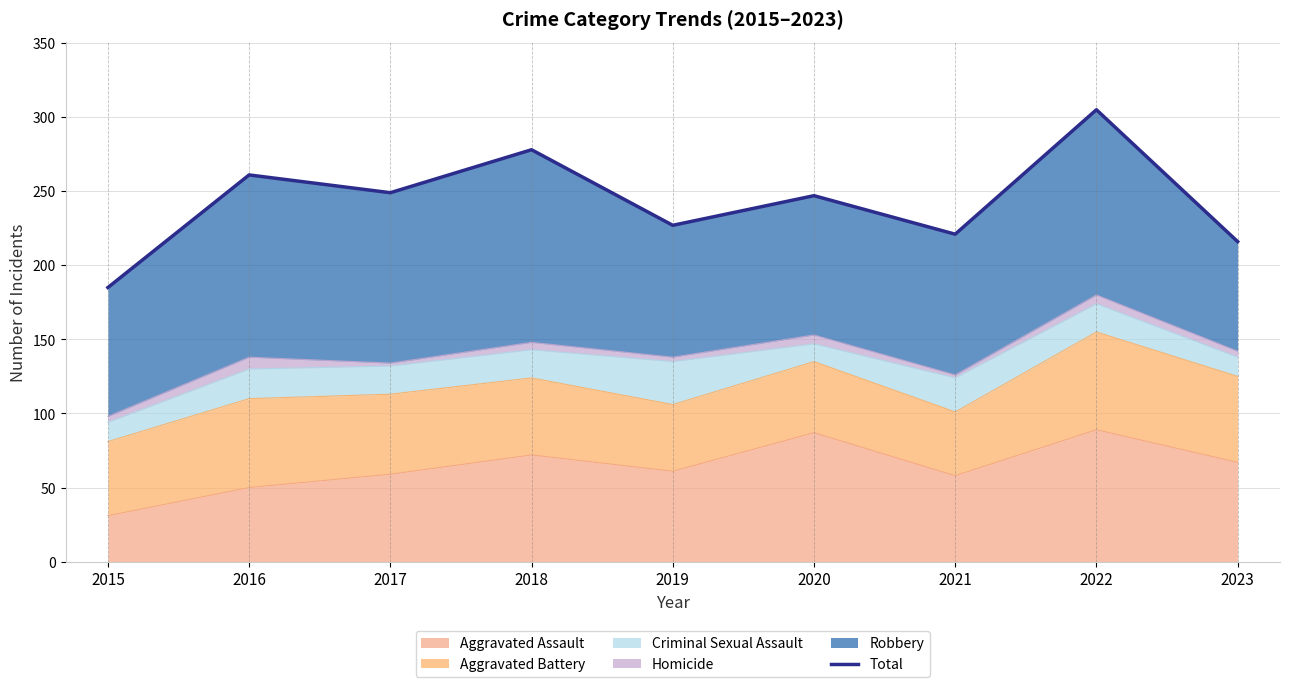

How many interior local valleys (lower than both neighbors) does the data have?

3